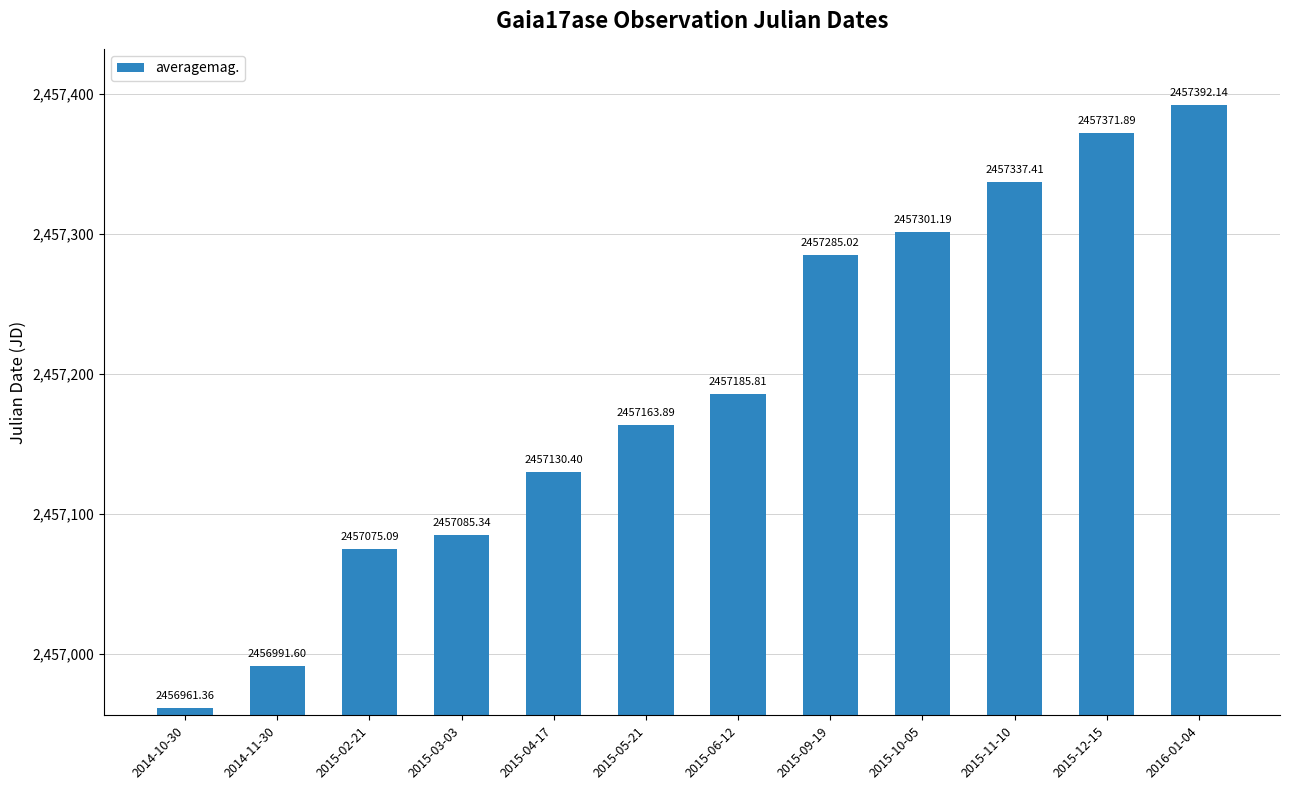

Rank the categories by value from highest to lowest.

2016-01-04, 2015-12-15, 2015-11-10, 2015-10-05, 2015-09-19, 2015-06-12, 2015-05-21, 2015-04-17, 2015-03-03, 2015-02-21, 2014-11-30, 2014-10-30